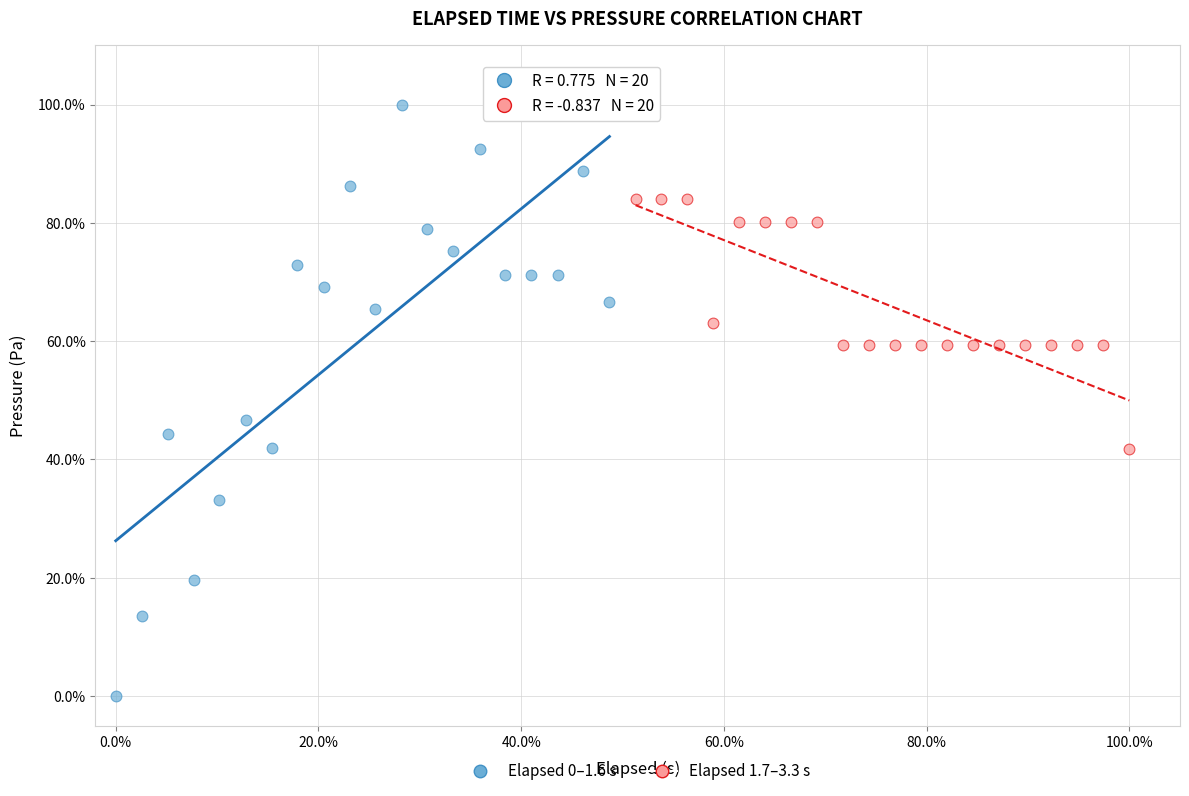

Which series contains the lowest Y value?

Elapsed 0–1.6 s